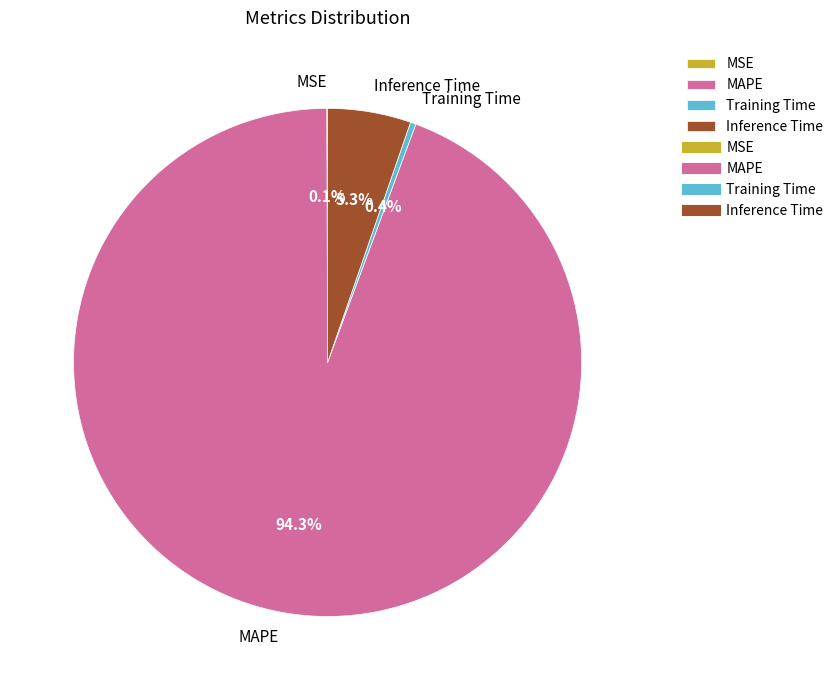

To the nearest percent, what is the average slice percentage?

25%